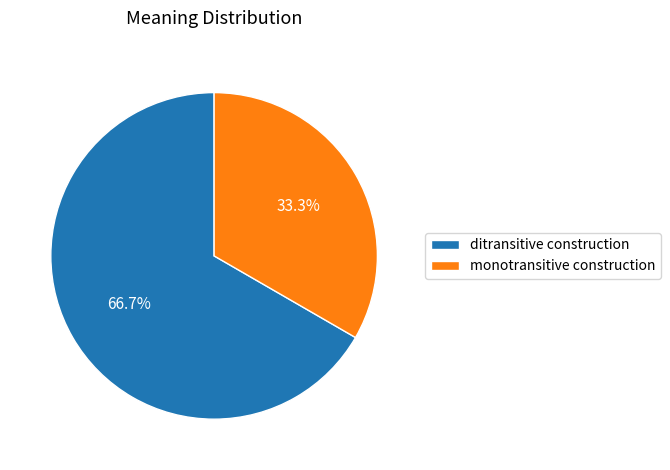

Which has a higher value, ditransitive construction or monotransitive construction?

ditransitive construction